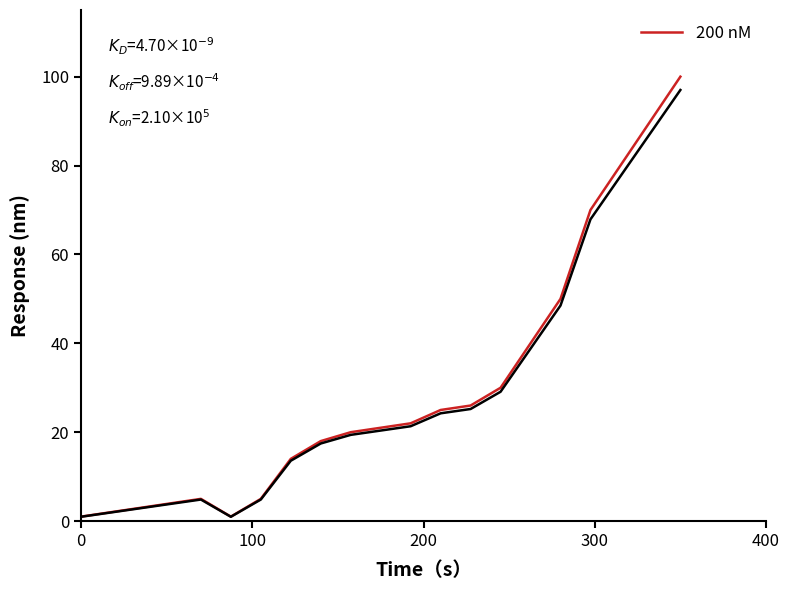

What is the greatest value displayed?

100.0